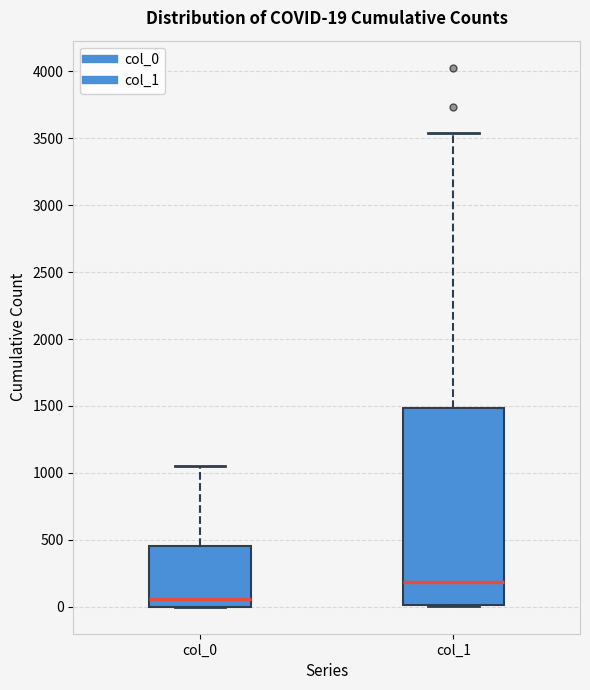

Which box has the lowest median line?

col_0